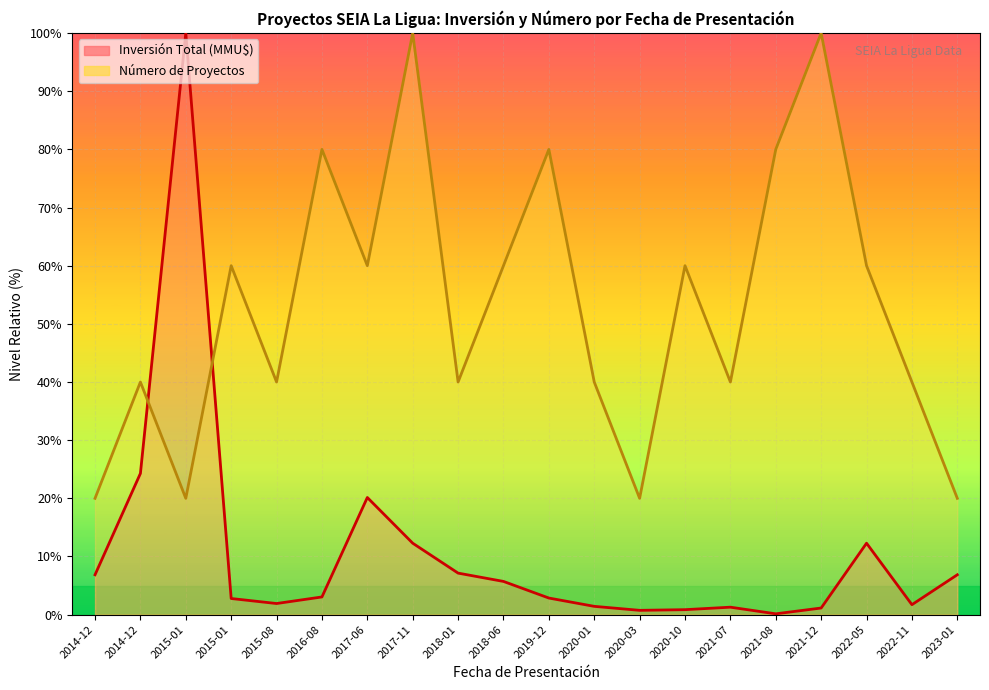

The Inversión Total (MMU$) series shows 2.8 at 2018-06. True or false?

False